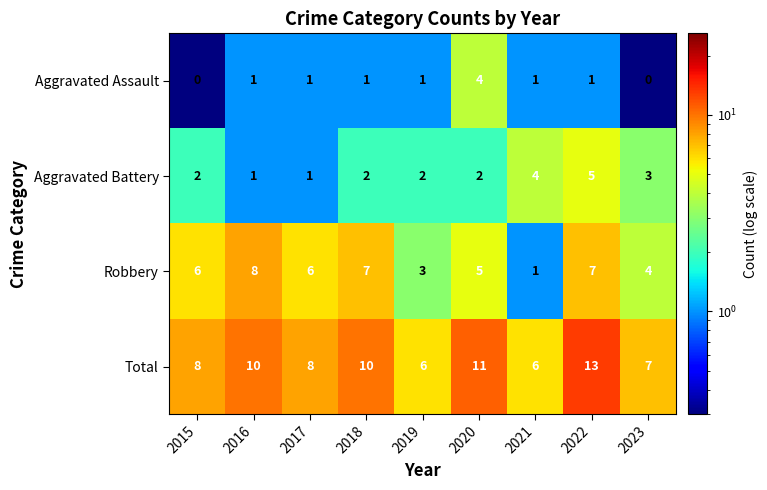

At 2015, list the series in order from largest to smallest.

Total, Robbery, Aggravated Battery, Aggravated Assault